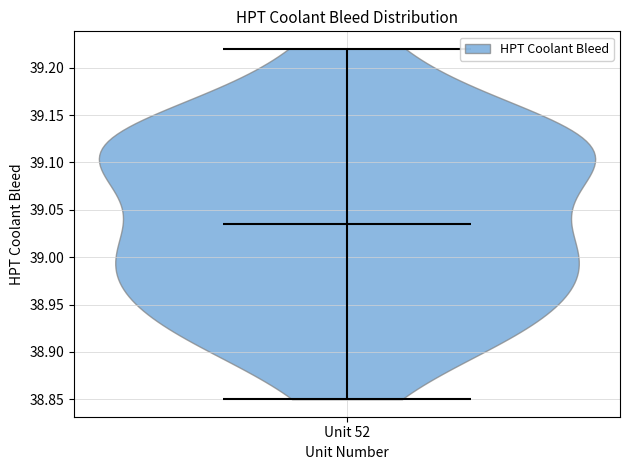

What is the lowest point the violin for Unit 52 reaches on the y-axis? The values are not printed on the chart, so give them approximately, as read against the axis.

38.850